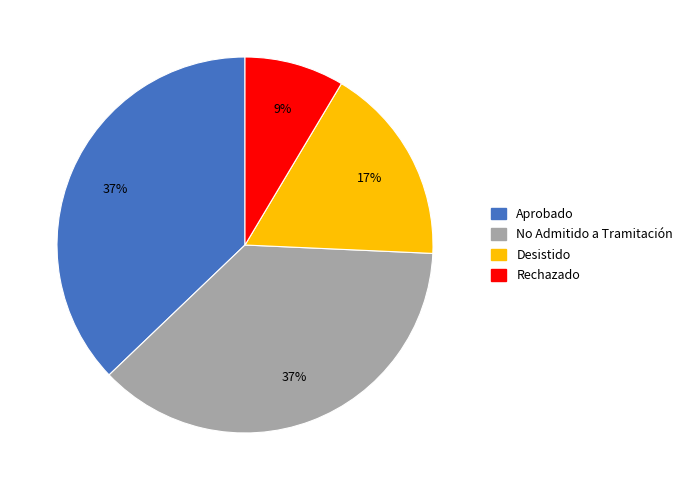

To the nearest percent, what is the combined percentage of Aprobado and Desistido?

54%